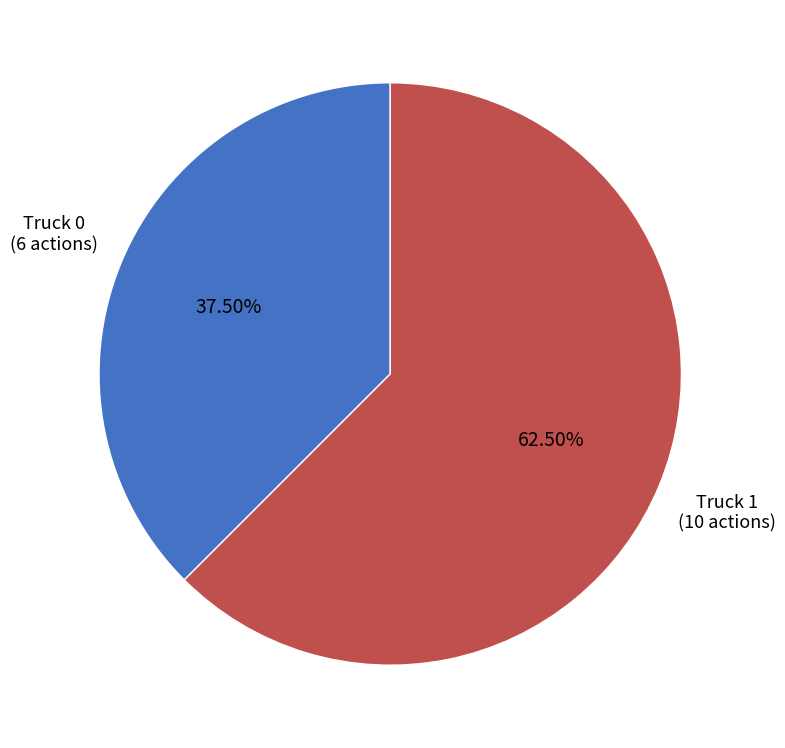

Which slice represents more than half of the pie?

Truck 1